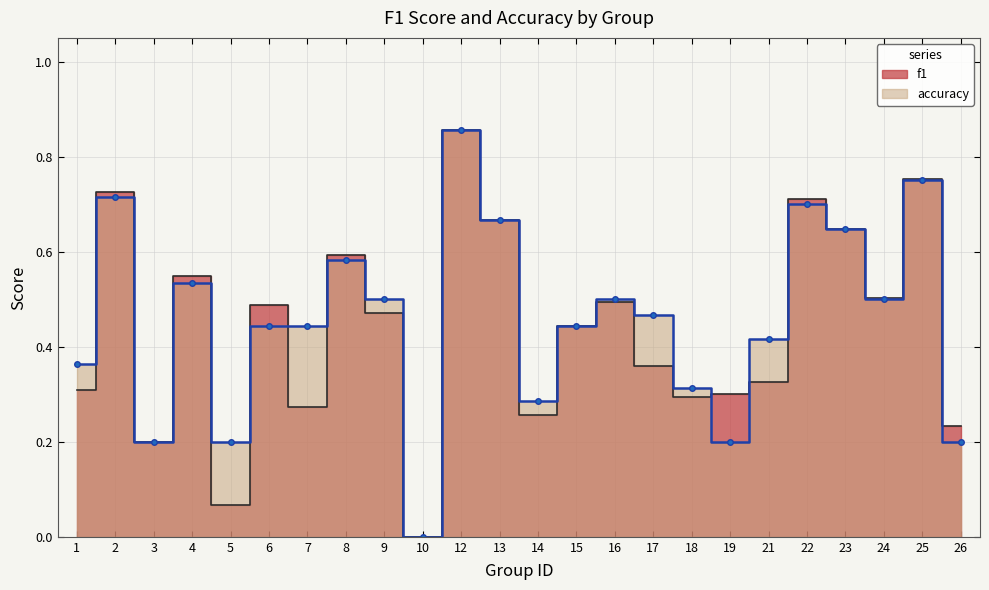

Does the chart have visible grid lines?

Yes